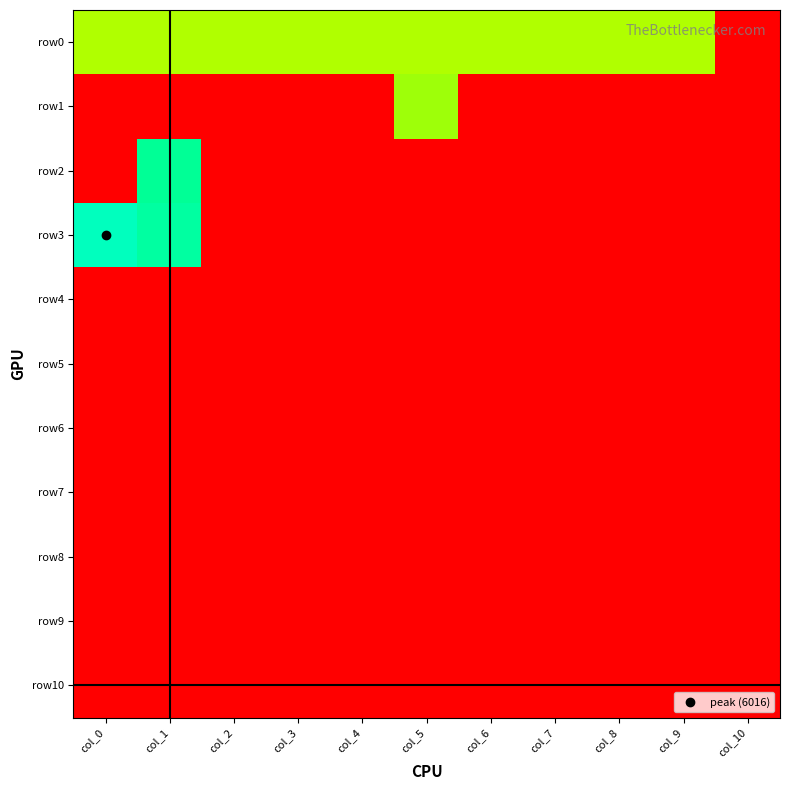

Between col_3 and col_6, which series saw the biggest shift?

row0